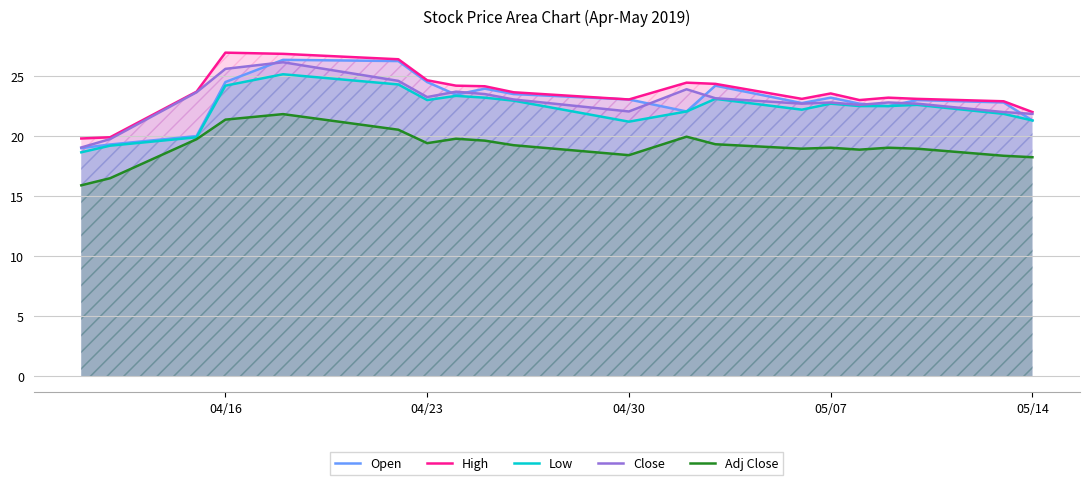

What is the minimum value for Close?

19.1